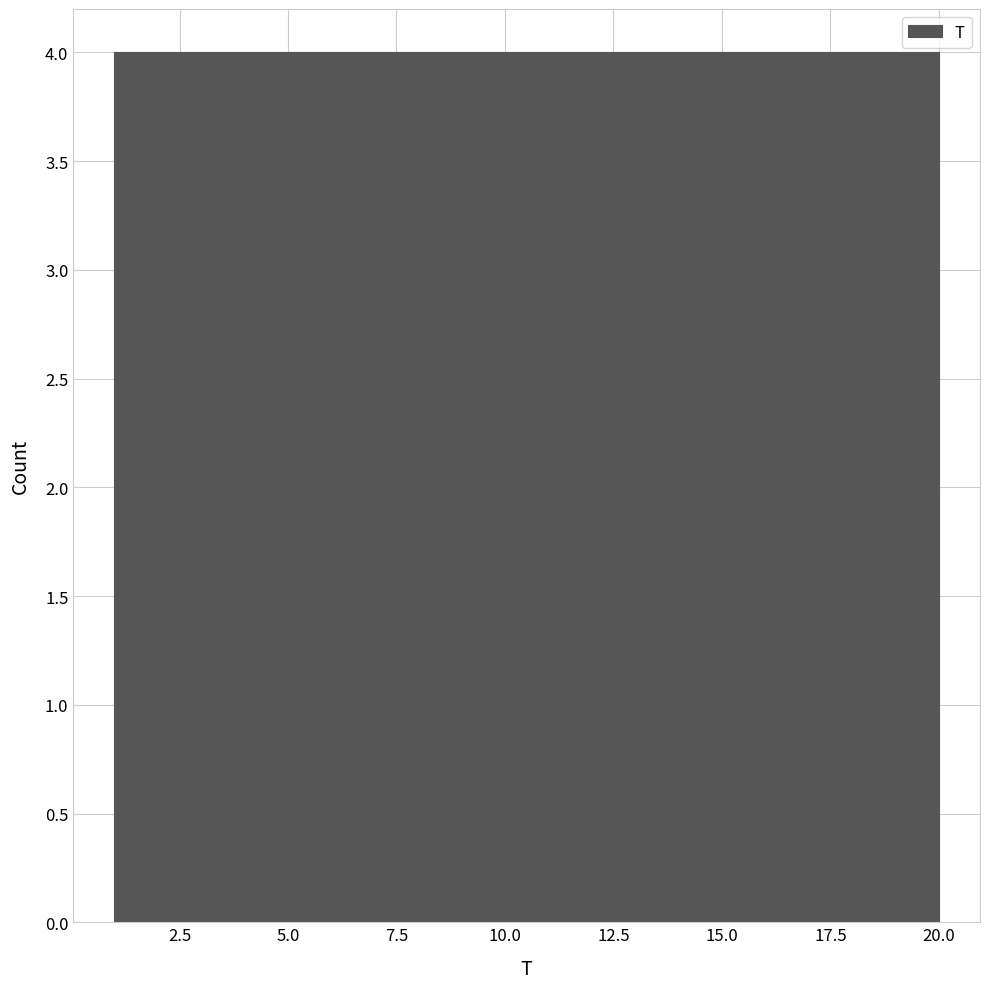

Reading left to right, list every bar in this chart as the range it spans on the x-axis followed by its height. Neither the bar edges nor the heights are printed on the chart, so give them approximately, as read against the axes.

1.0 to 4.8: 4
4.8 to 8.6: 4
8.6 to 12.4: 4
12.4 to 16.2: 4
16.2 to 20.0: 4